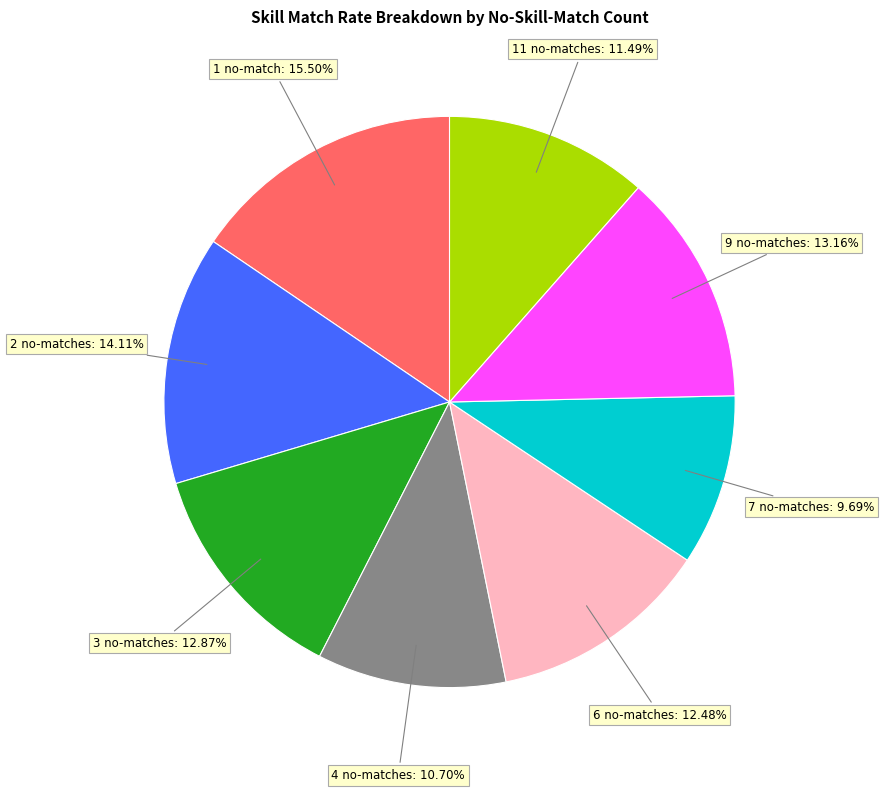

To the nearest percent, what is the difference between the largest and smallest slice percentages?

6%